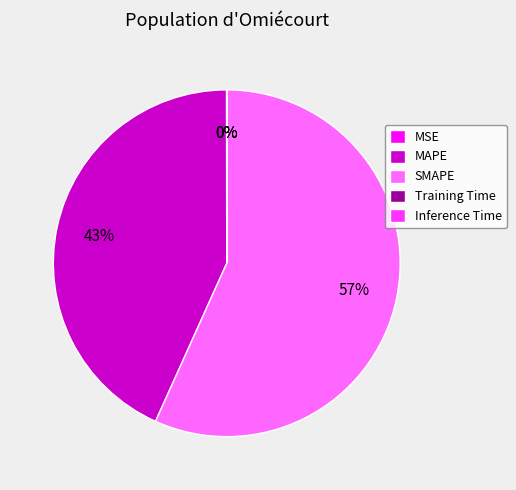

Which category accounts for the majority?

SMAPE